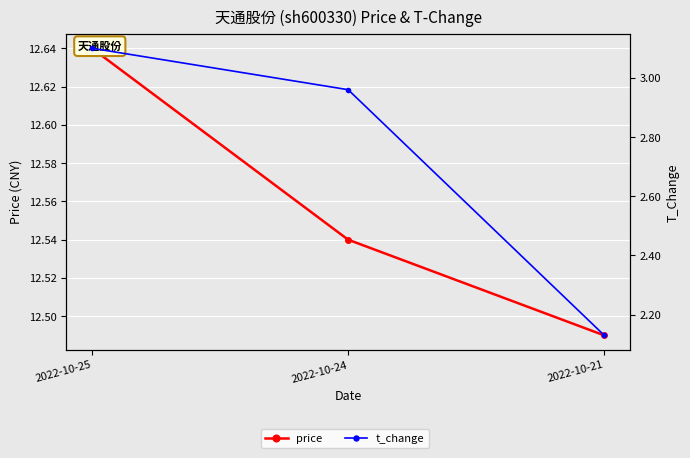

What is the difference between the highest and lowest values at 2022-10-25?

9.5